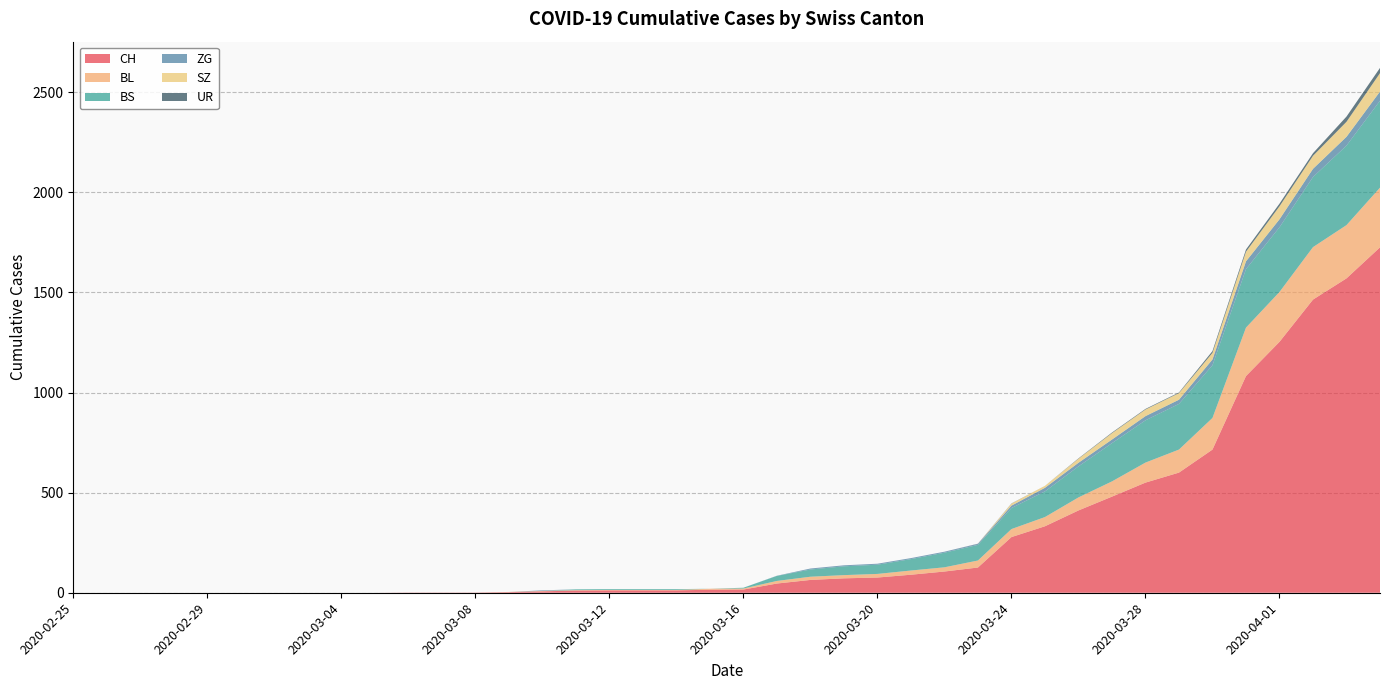

Reading right to left, what are all the values shown in this chart?

CH: 1725	1570	1464	1253	1082	715	600	550	480	411	332	278	126	106	90	76	72	64	46	16	15	12	12	12	11	7	3	1	1	1	0	0	0	0	0	0	0	0	0	0
BL: 298	266	262	249	242	158	115	100	76	65	46	40	35	21	21	18	16	16	13	5	5	2	2	2	2	2	1	0	0	0	0	0	0	0	0	0	0	0	0	0
BS: 434	397	350	323	292	263	228	211	191	155	128	105	78	73	57	46	44	36	25	4	0	4	4	4	4	0	0	0	0	0	0	0	0	0	0	0	0	0	0	0
ZG: 46	44	41	40	39	29	21	21	18	18	18	12	5	5	5	5	5	5	1	0	0	0	0	0	0	3	0	0	0	0	0	0	0	0	0	0	0	0	0	0
SZ: 92	75	65	65	48	33	33	33	32	20	10	10	0	0	0	0	0	0	0	0	0	0	0	0	0	0	0	0	0	0	0	0	0	0	0	0	0	0	0	0
UR: 26	26	13	13	11	9	3	3	3	2	0	1	1	0	0	0	0	0	0	0	0	0	0	0	0	0	0	0	0	0	0	0	0	0	0	0	0	0	0	0